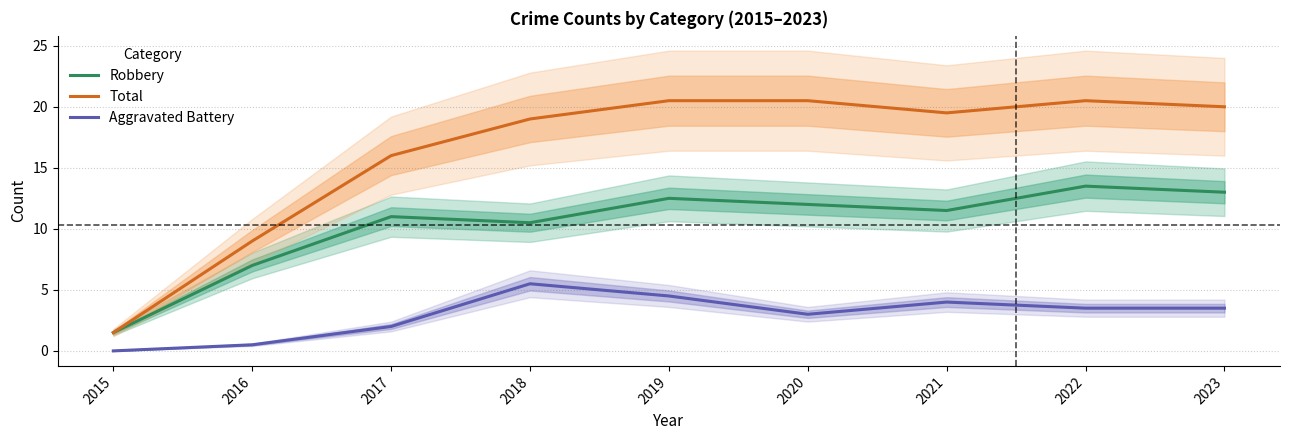

What is the minimum value for Robbery?

1.5